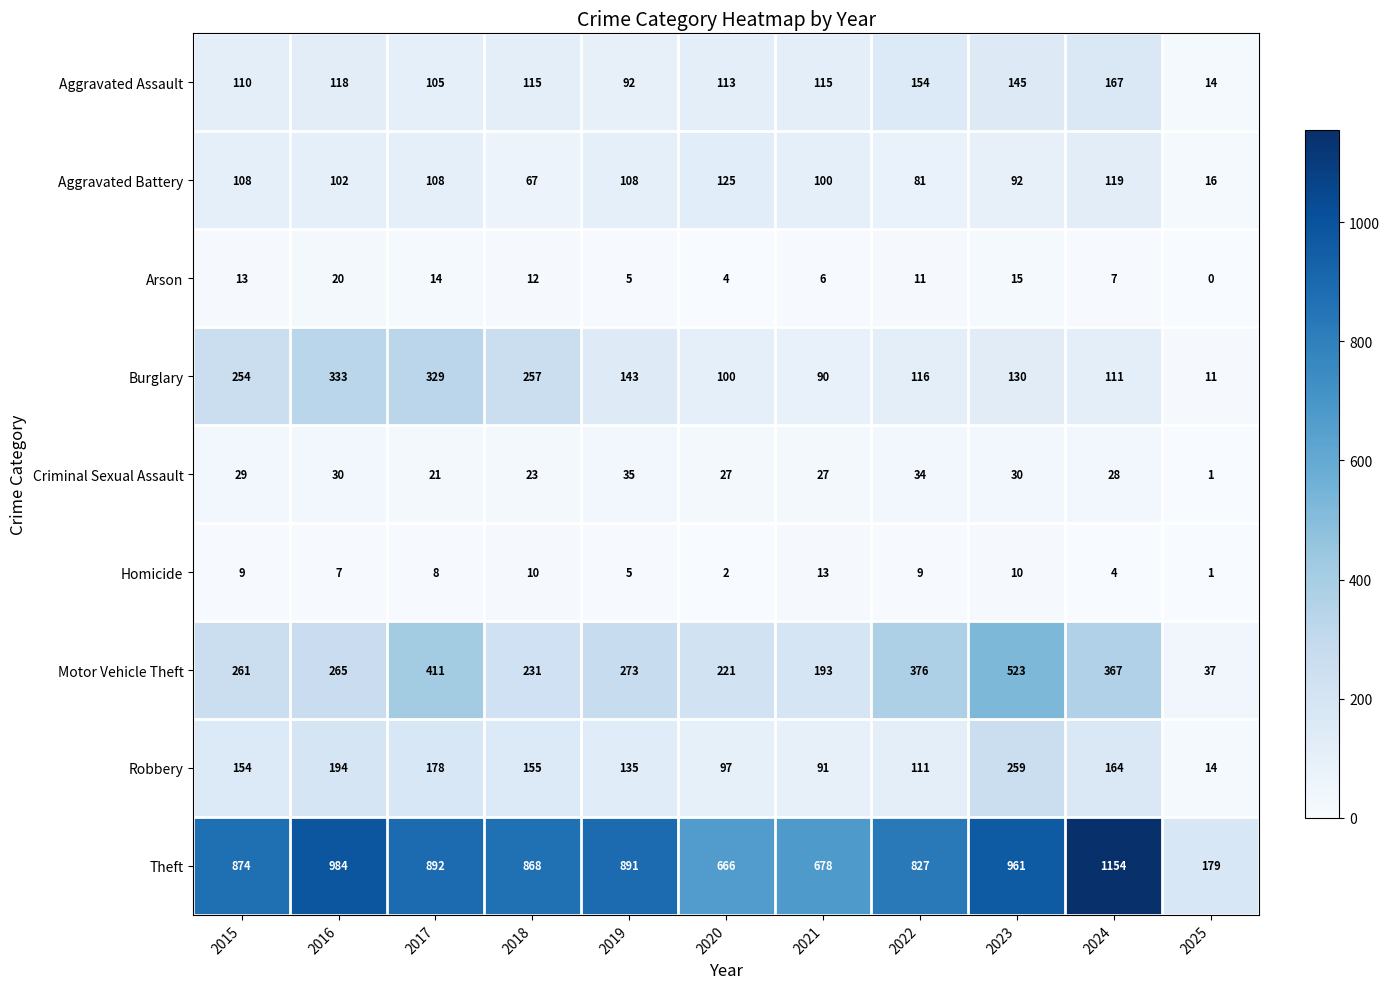

The Aggravated Battery series shows 119 at 2024. True or false?

True